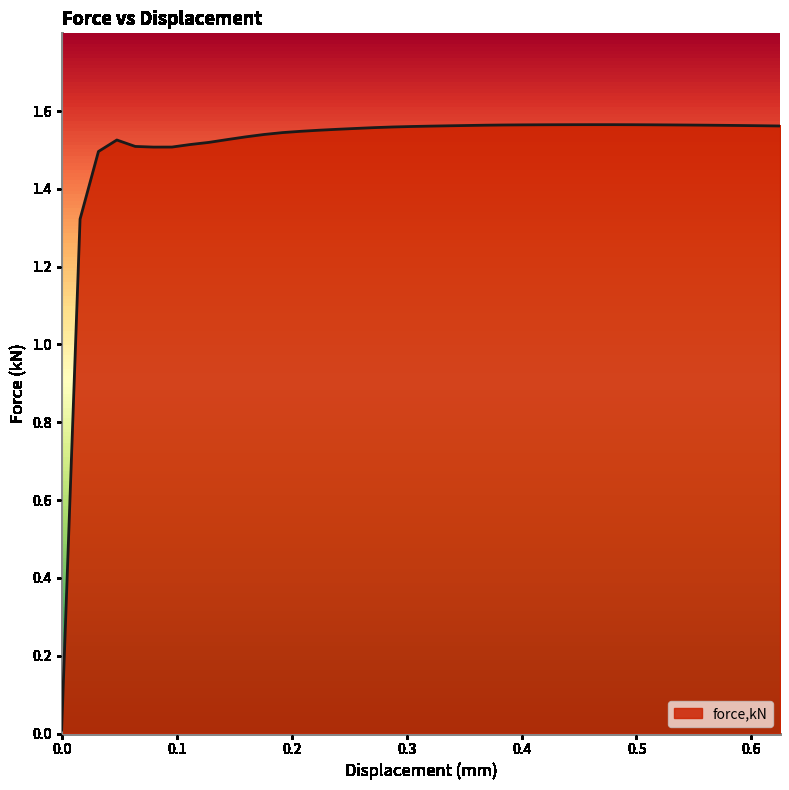

Reading left to right, extract all data points from this chart.

0.0	1.3	1.5	1.5	1.5	1.5	1.5	1.5	1.5	1.5	1.5	1.5	1.5	1.5	1.6	1.6	1.6	1.6	1.6	1.6	1.6	1.6	1.6	1.6	1.6	1.6	1.6	1.6	1.6	1.6	1.6	1.6	1.6	1.6	1.6	1.6	1.6	1.6	1.6	1.6